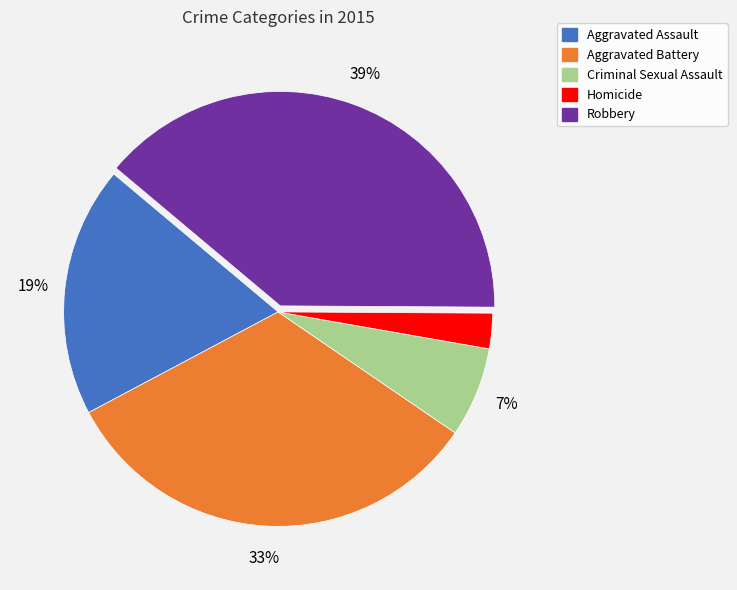

The Aggravated Assault slice represents 27% of the pie. True or false?

False